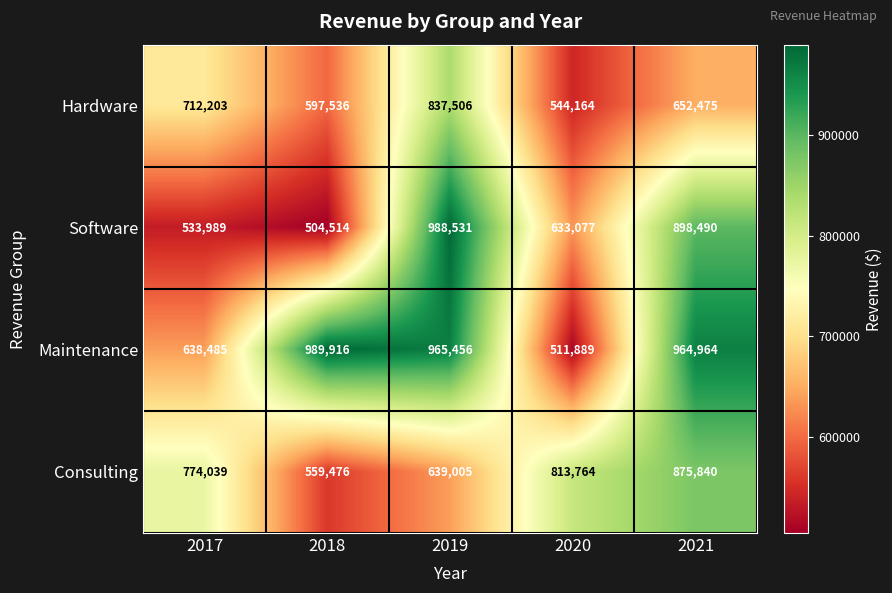

What is the difference between the second highest and minimum values in the Maintenance series?

453567